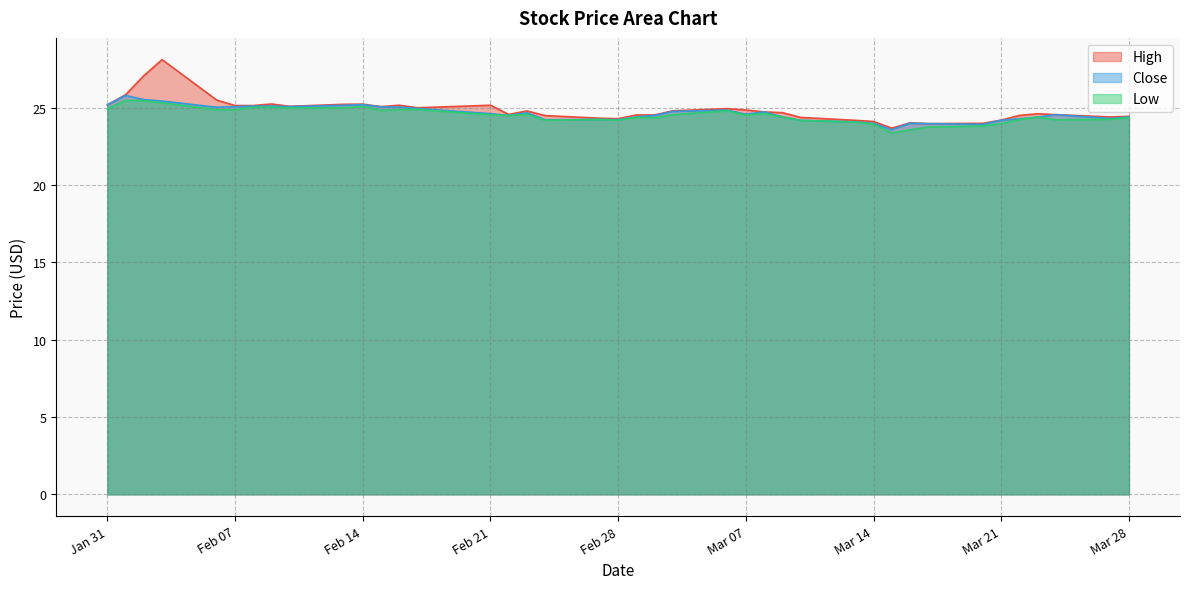

What is the approximate value of Close at 2023-03-27?

24.3